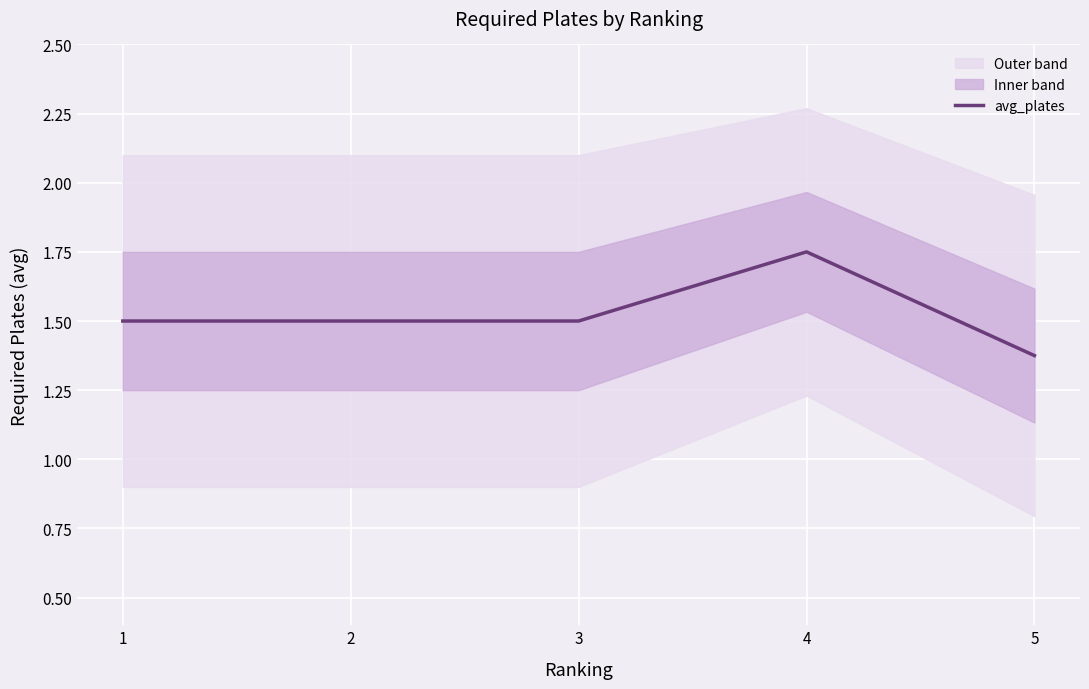

At which label is the value closest to 1?

5